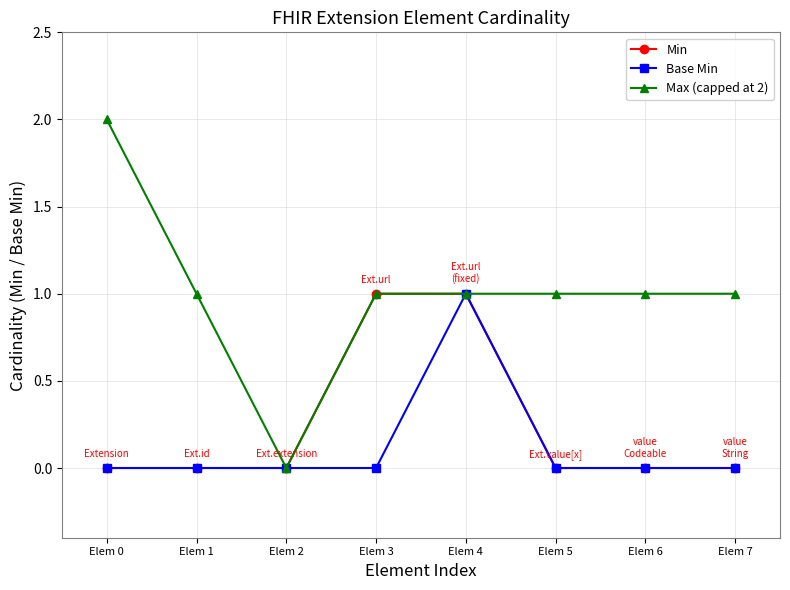

What are all the series names shown in the legend?

Min, Base Min, Max (capped at 2)